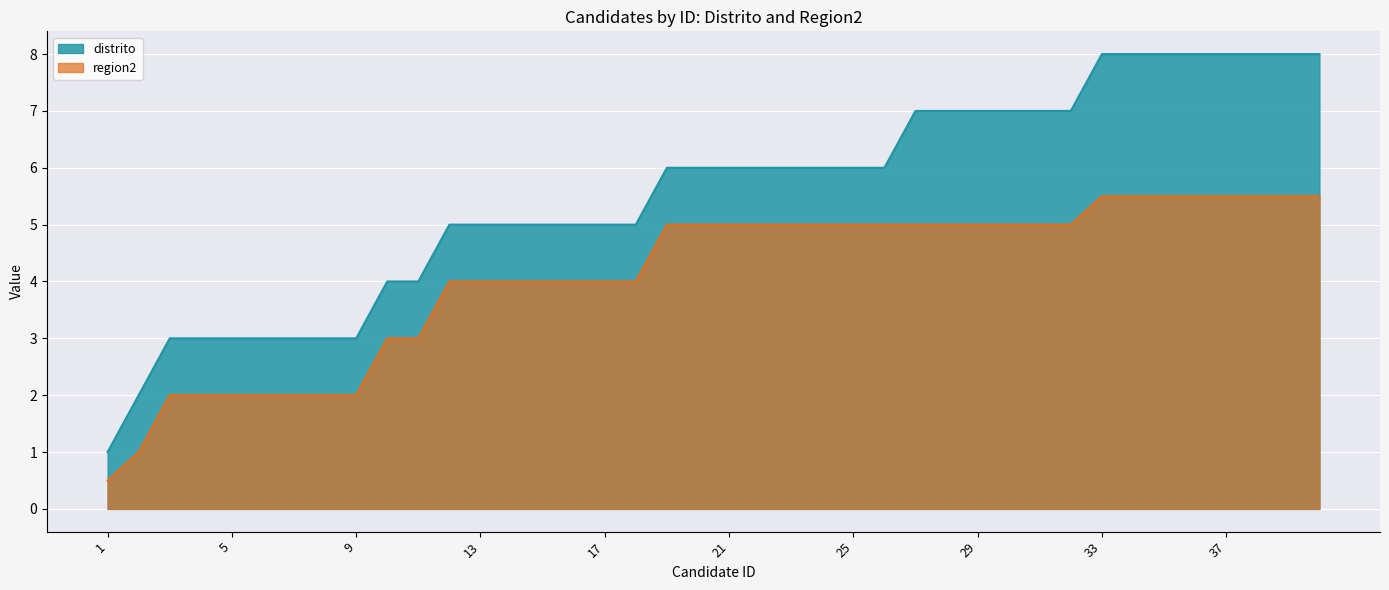

At how many categories does at least one series exceed 5?

22